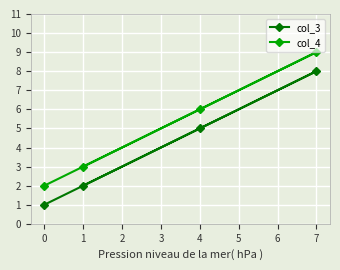

What is the difference between the col_3 values at 1 and 0?

1